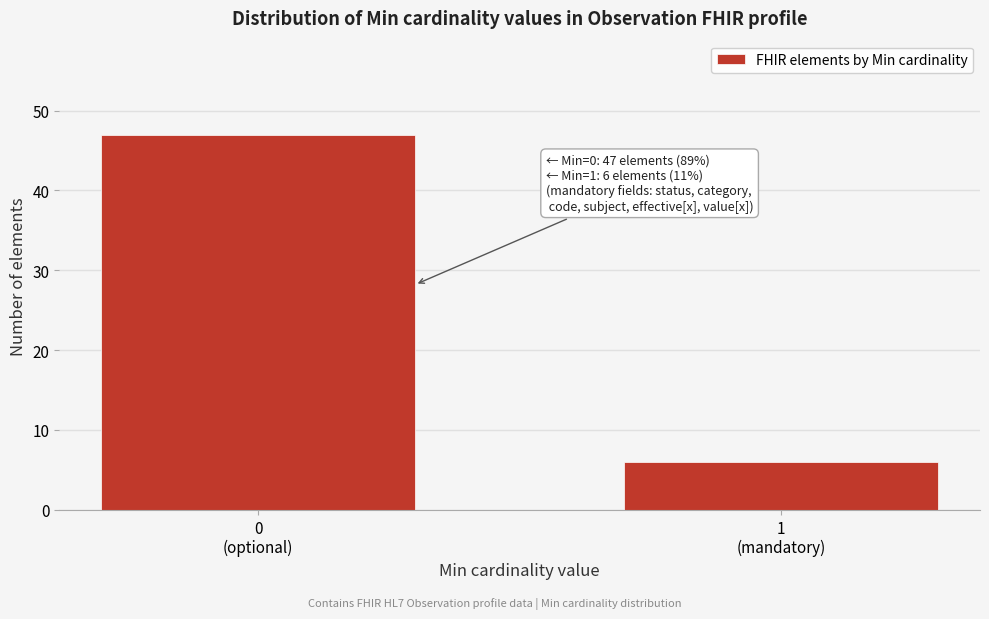

Reading right to left, transcribe all the data shown in this chart.

6	47